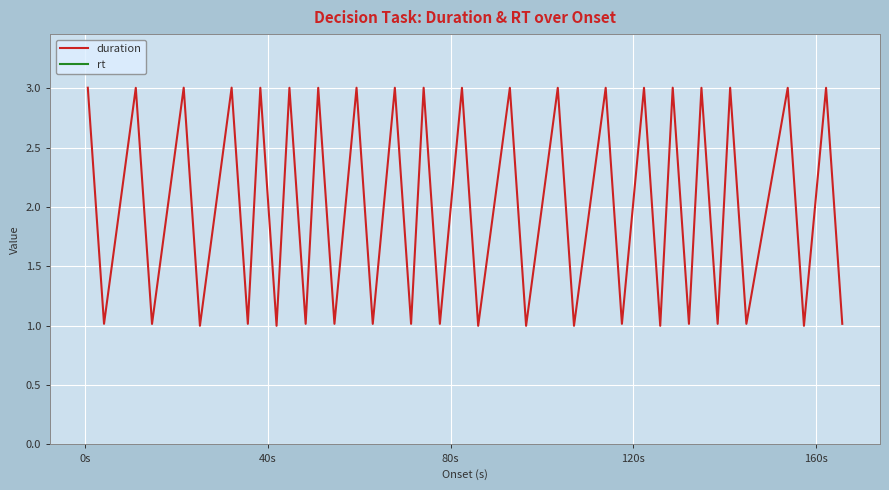

Does the chart display data point markers on the line(s)?

No